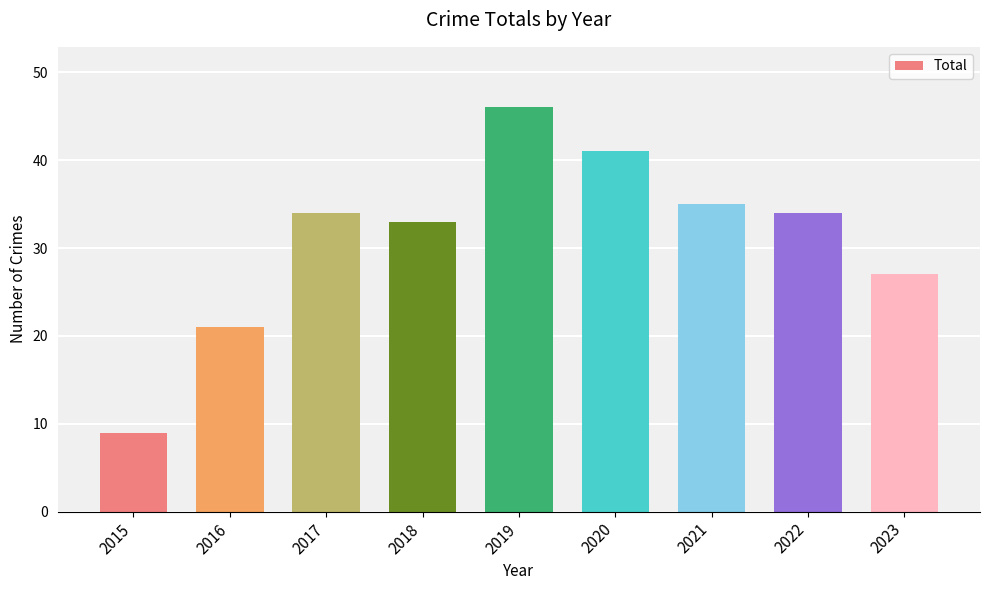

At which category does the chart reach its minimum across all series?

2015